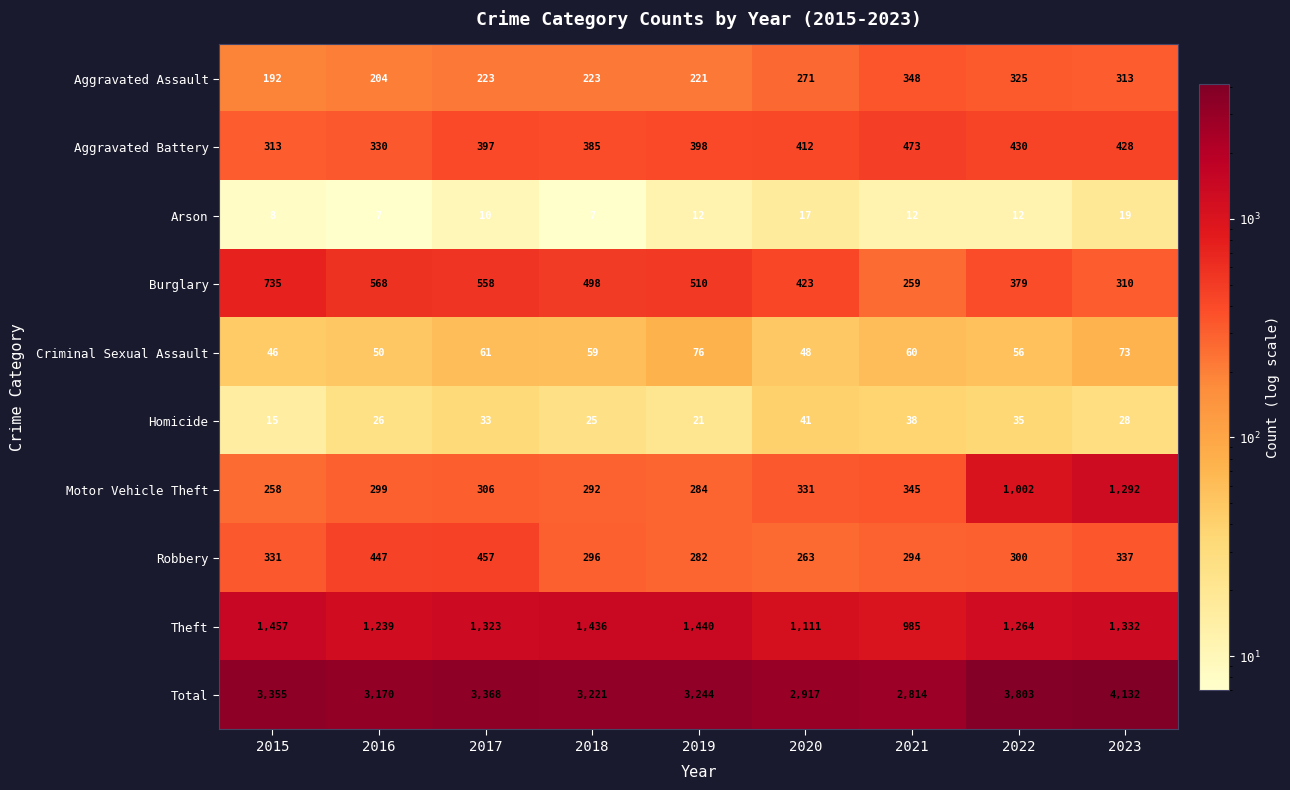

How many data points in Aggravated Battery are less than 398?

4